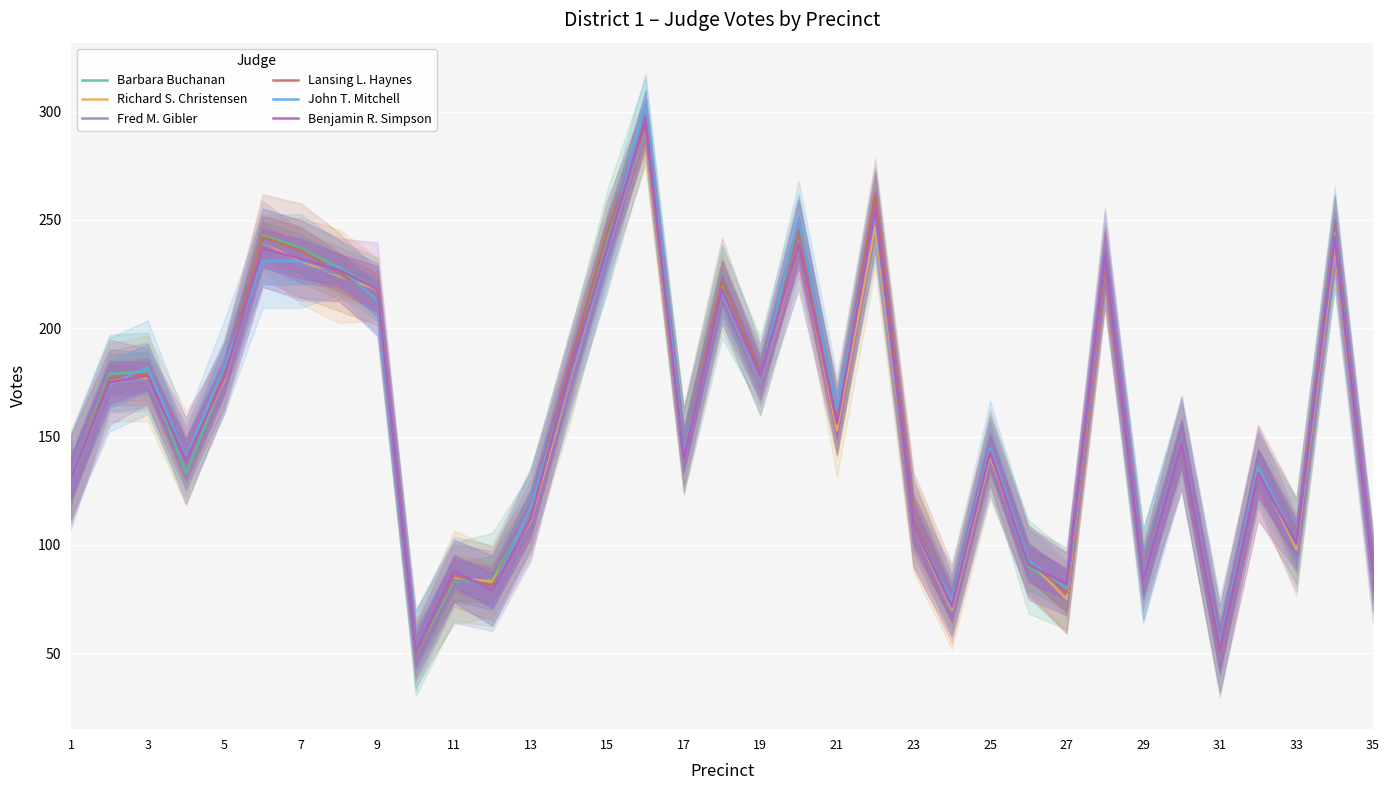

Reading left to right, transcribe all the data shown in this chart.

Barbara Buchanan: 131	179	180	133	177	243	237	228	218	50	83	84	115	177	242	296	144	220	178	241	155	254	111	73	144	90	79	231	86	148	51	136	99	240	88
Richard S. Christensen: 130	175	177	140	176	239	231	224	218	51	85	83	111	174	237	291	142	217	174	240	153	247	109	70	141	93	75	229	87	147	53	135	98	237	86
Fred M. Gibler: 129	176	176	141	179	239	229	225	214	52	84	80	114	175	238	291	145	217	174	242	158	254	110	71	143	92	79	229	86	149	51	135	100	240	85
Lansing L. Haynes: 131	177	179	139	179	242	236	226	214	50	86	81	116	181	244	294	144	222	180	245	158	262	112	73	143	93	78	229	87	146	51	134	102	247	88
John T. Mitchell: 132	174	182	140	182	231	231	228	213	51	88	79	117	177	236	303	143	217	178	250	162	253	109	74	145	93	80	234	86	147	54	136	101	244	87
Benjamin R. Simpson: 131	175	178	139	177	237	232	227	218	51	88	79	112	178	237	297	140	218	178	239	156	255	109	72	143	91	82	234	84	147	52	133	101	242	87